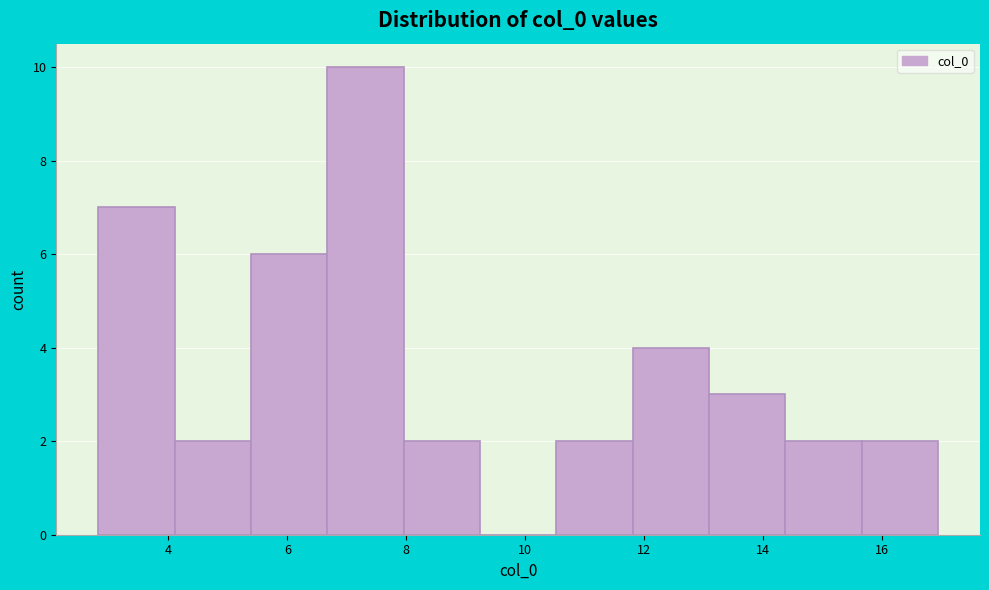

What is the height of the bar covering 5.4 to 6.6 on the x-axis? Neither the bar edges nor the heights are printed on the chart, so give them approximately, as read against the axes.

6